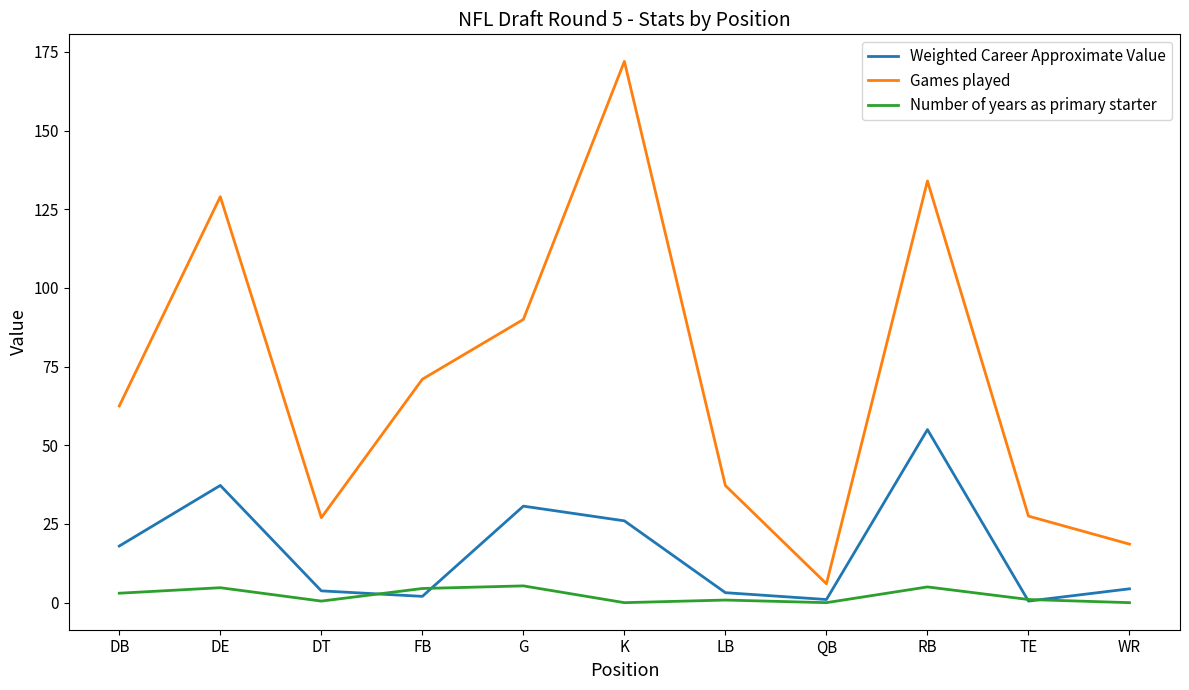

List the series in order of their overall mean, lowest first.

Number of years as primary starter, Weighted Career Approximate Value, Games played